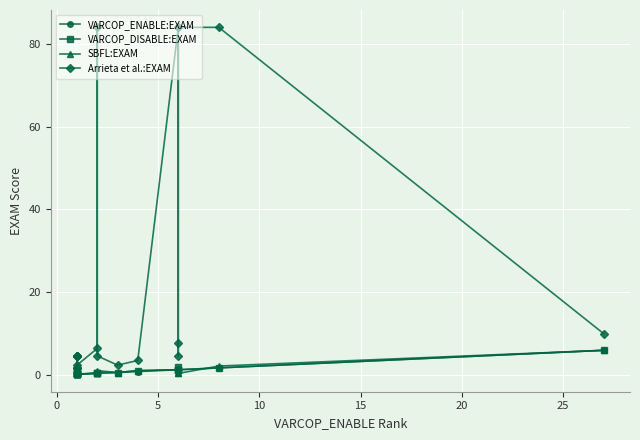

Which has a higher value, 5 or 10?

10